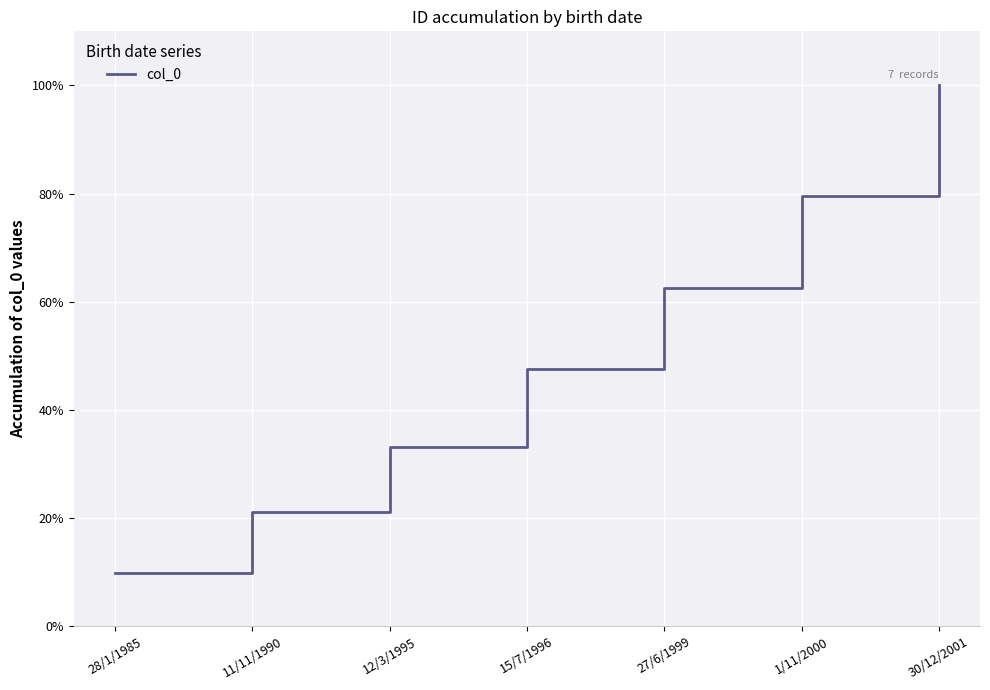

What is the sum of all values?

353.8